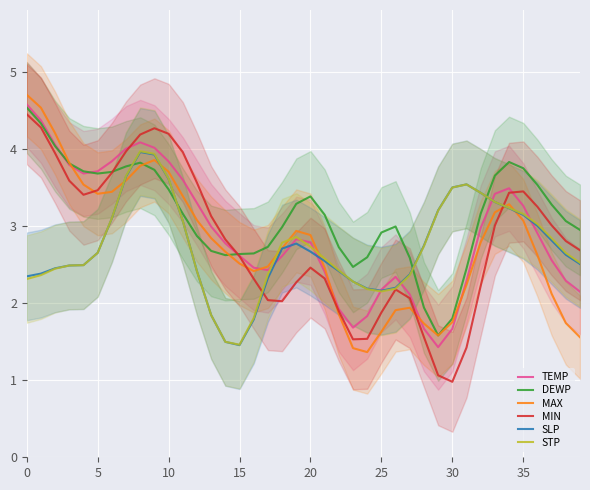

The value of MIN at 20 is 4.1. True or false?

False